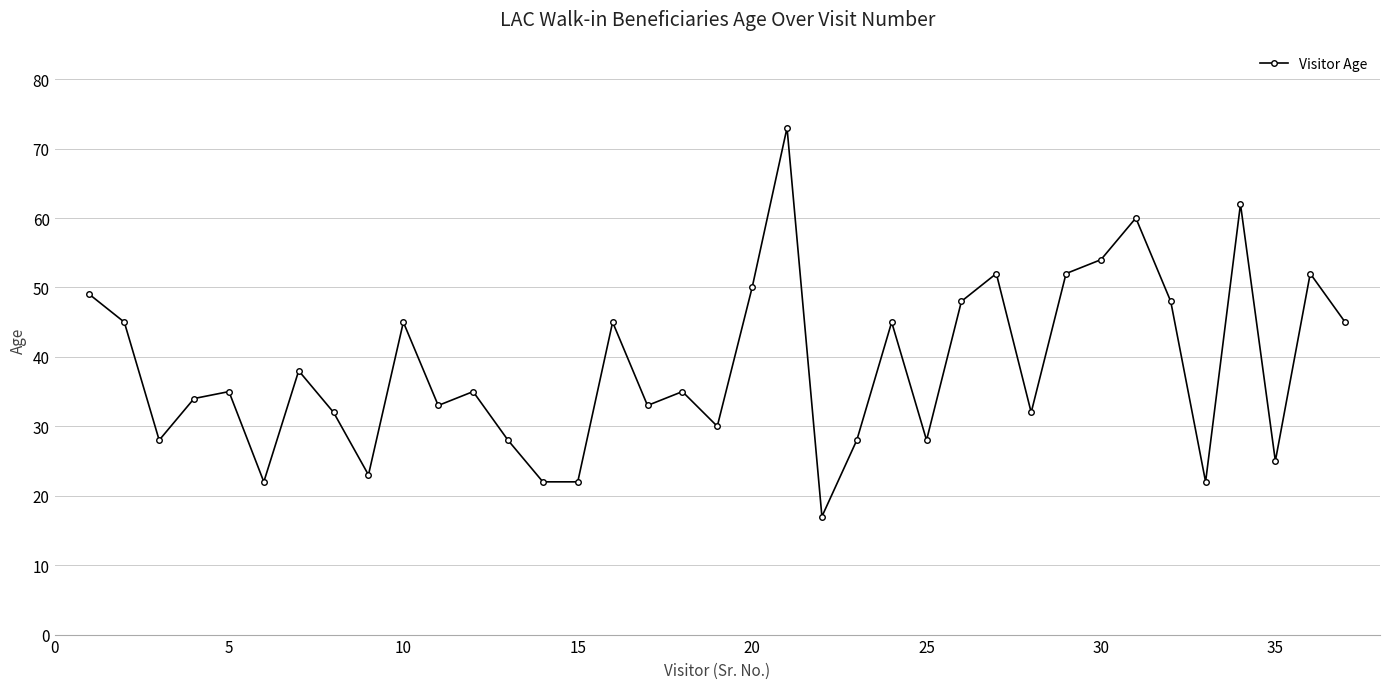

What is the difference between the maximum and minimum values?

56